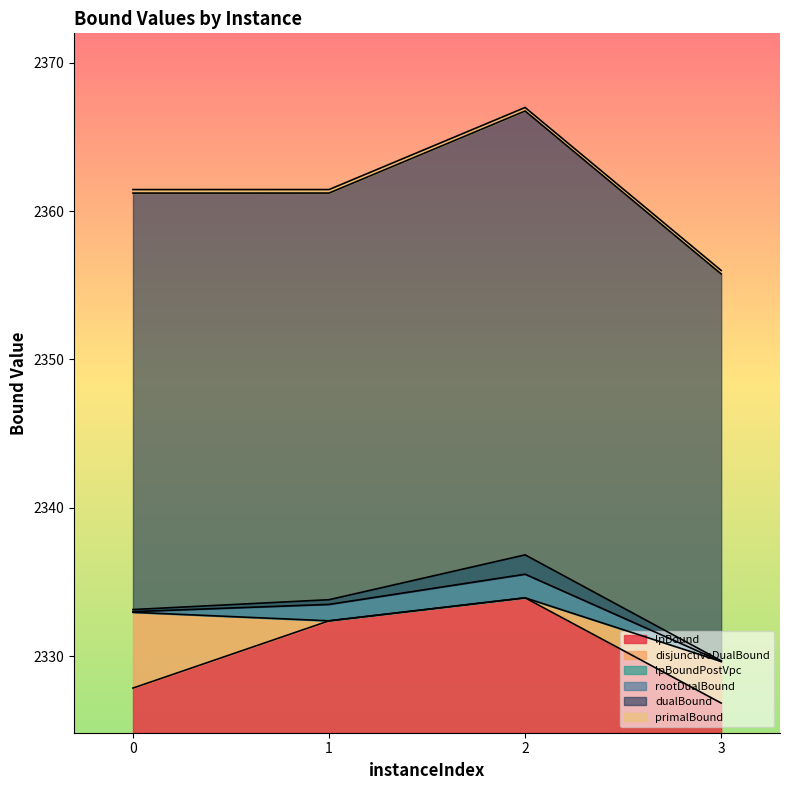

True or false: primalBound and dualBound intersect in this chart.

False